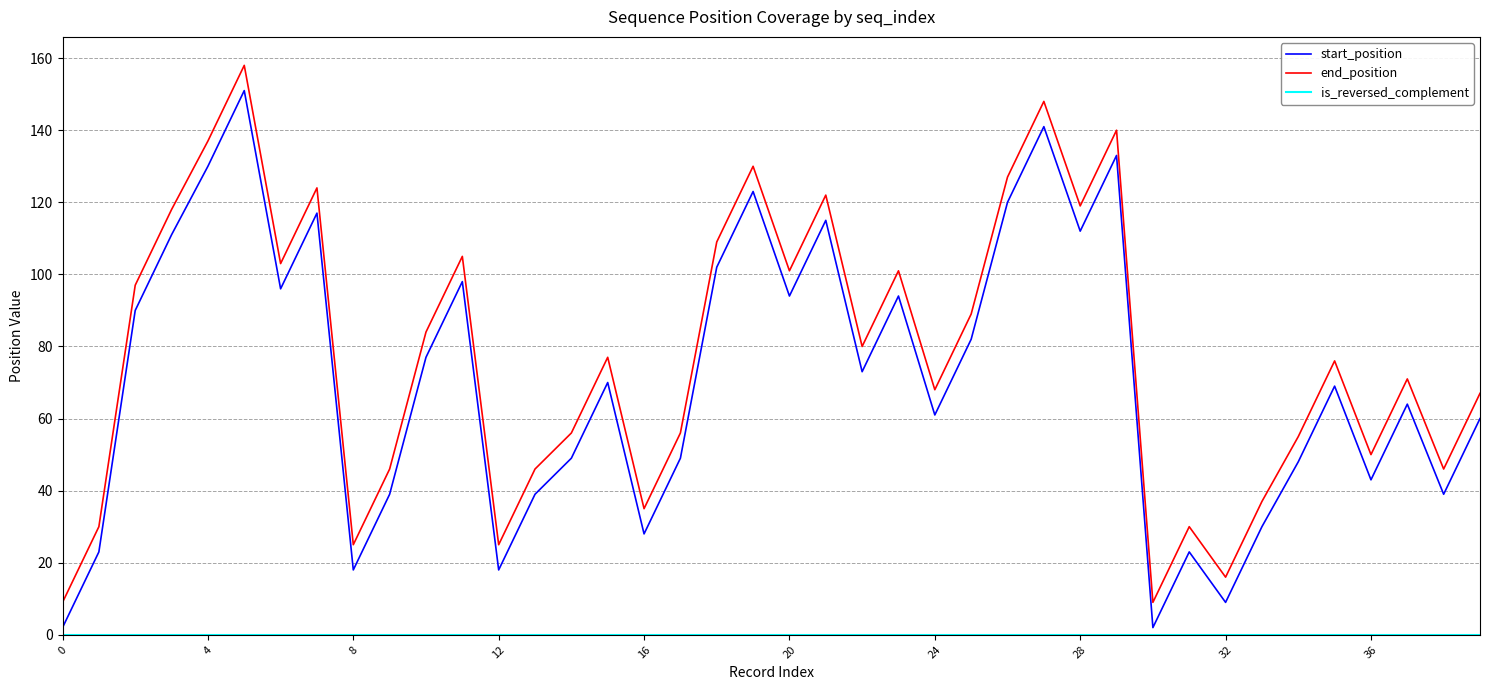

True or false: end_position and start_position intersect in this chart.

False